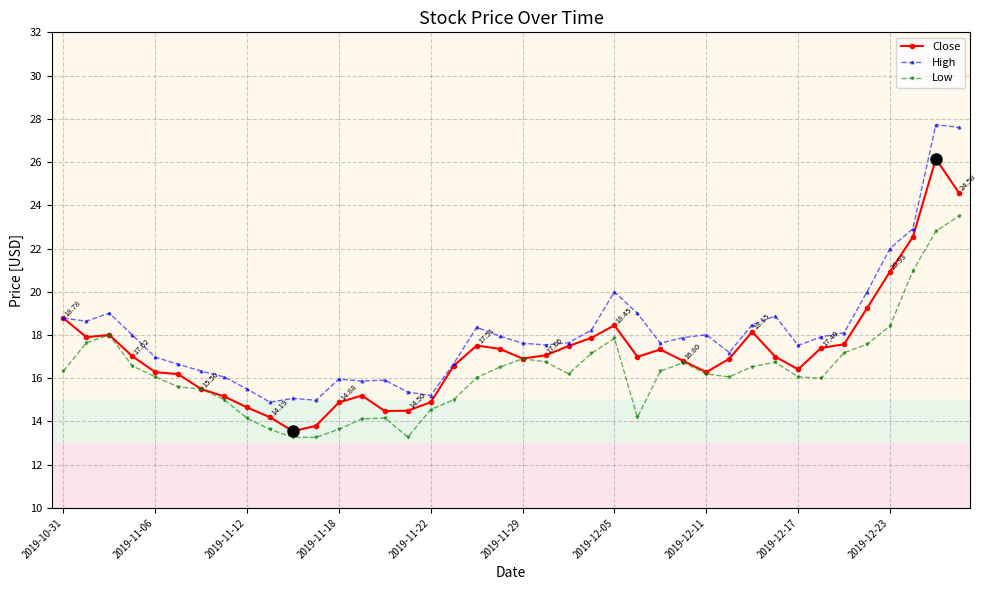

Which series has the largest total across all categories?

High